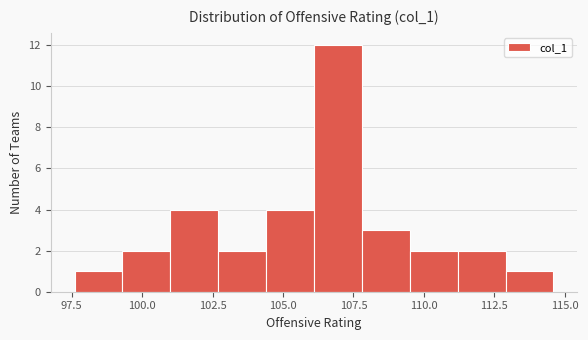

Around what value on the x-axis is the tallest bar? Give the approximate position of its centre, as read against the axis.

107.0